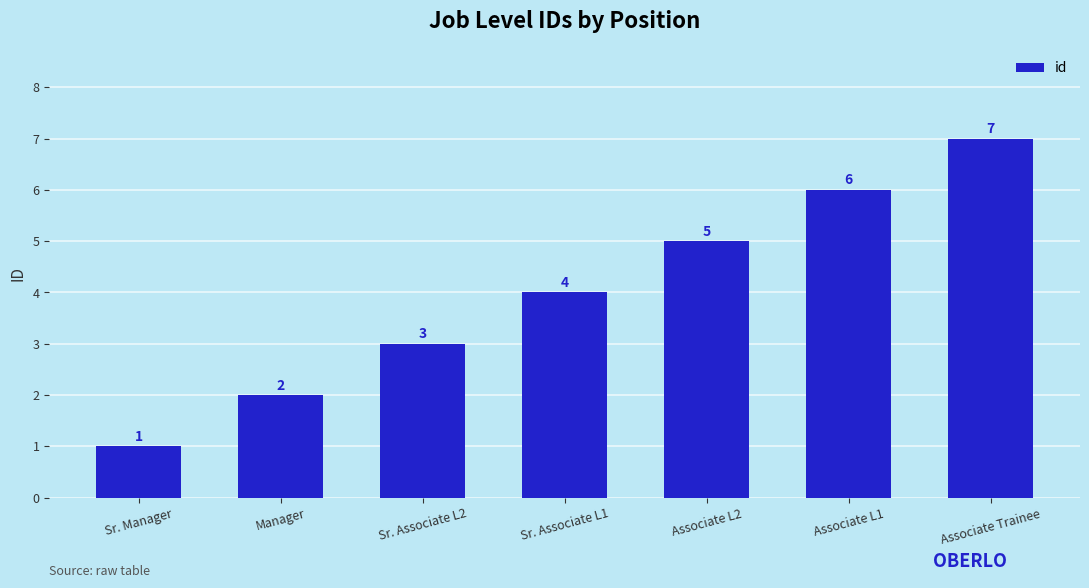

Where is the data nearest to the value 4?

Sr. Associate L1